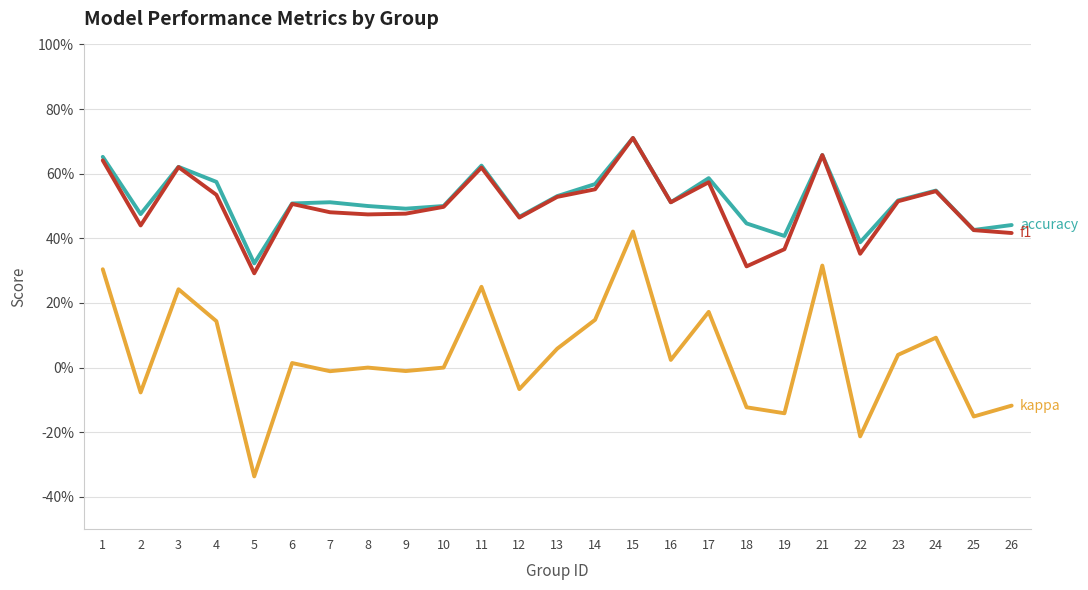

Reading left to right, list all the values displayed in this chart.

accuracy: 0.7	0.5	0.6	0.6	0.3	0.5	0.5	0.5	0.5	0.5	0.6	0.5	0.5	0.6	0.7	0.5	0.6	0.4	0.4	0.7	0.4	0.5	0.5	0.4	0.4
f1: 0.6	0.4	0.6	0.5	0.3	0.5	0.5	0.5	0.5	0.5	0.6	0.5	0.5	0.6	0.7	0.5	0.6	0.3	0.4	0.7	0.4	0.5	0.5	0.4	0.4
kappa: 0.3	-0.1	0.2	0.1	-0.3	0.0	-0.0	0.0	-0.0	0.0	0.2	-0.1	0.1	0.1	0.4	0.0	0.2	-0.1	-0.1	0.3	-0.2	0.0	0.1	-0.2	-0.1